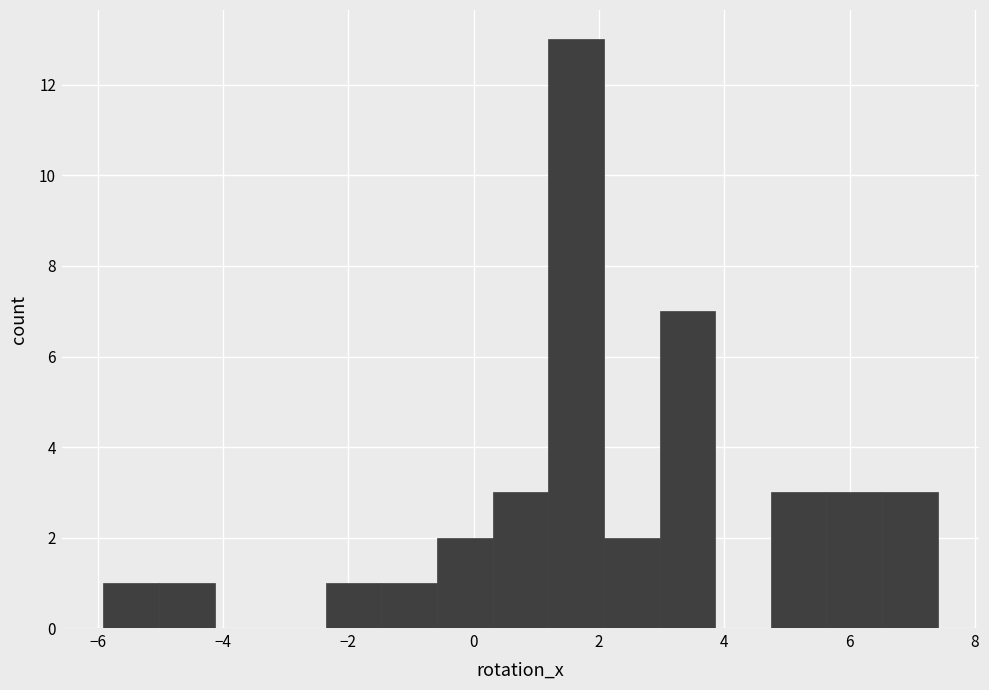

Reading left to right, list every bar in this chart as the range it spans on the x-axis followed by its height. Neither the bar edges nor the heights are printed on the chart, so give them approximately, as read against the axes.

-6.0 to -5.0: 1
-5.0 to -4.2: 1
-4.2 to -3.2: 0
-3.2 to -2.4: 0
-2.4 to -1.4: 1
-1.4 to -0.6: 1
-0.6 to 0.4: 2
0.4 to 1.2: 3
1.2 to 2.0: 13
2.0 to 3.0: 2
3.0 to 3.8: 7
3.8 to 4.8: 0
4.8 to 5.6: 3
5.6 to 6.6: 3
6.6 to 7.4: 3